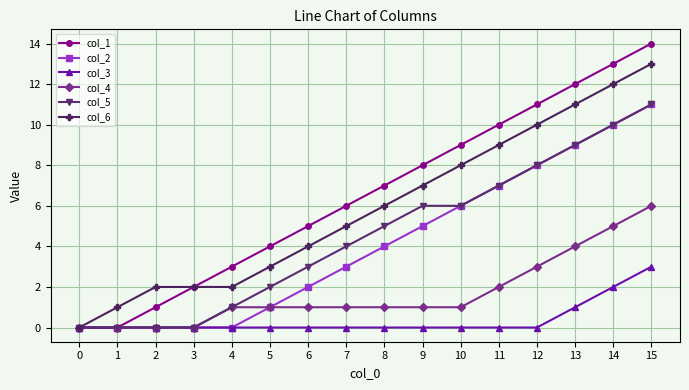

At which category is the sum across all series the highest?

15